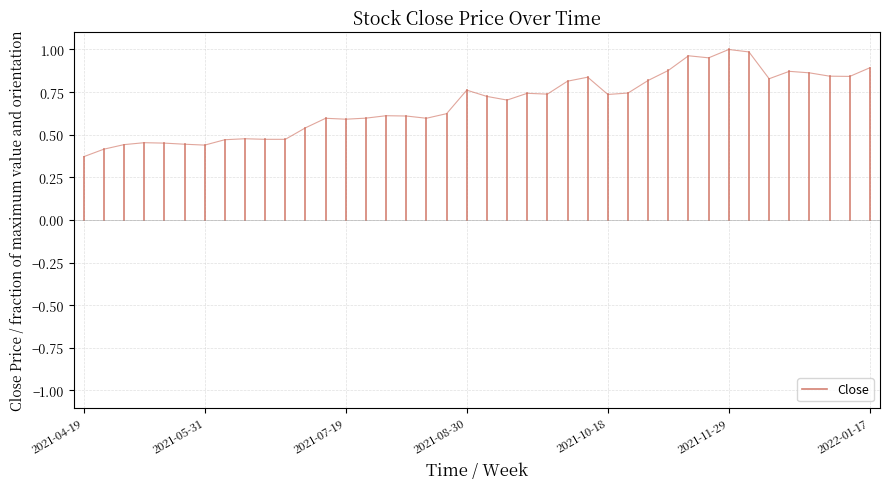

Is this an area chart (filled region under the line)?

No